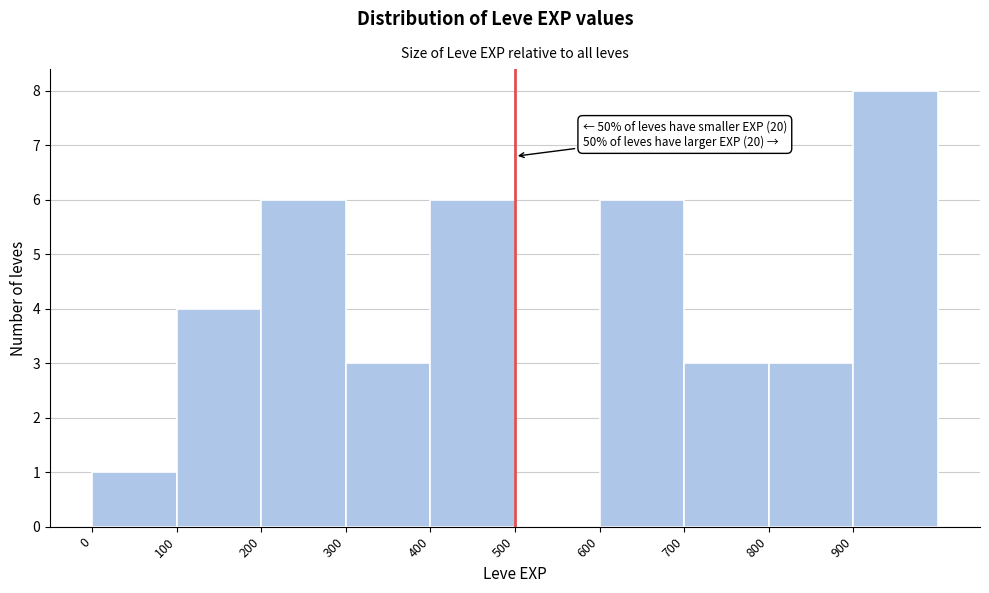

Which range on the x-axis has the tallest bar?

900 to 1000